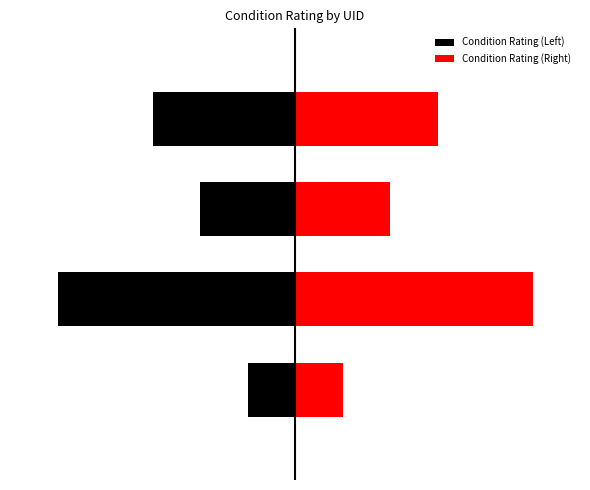

At which label does Condition Rating (Left) reach its minimum?

1